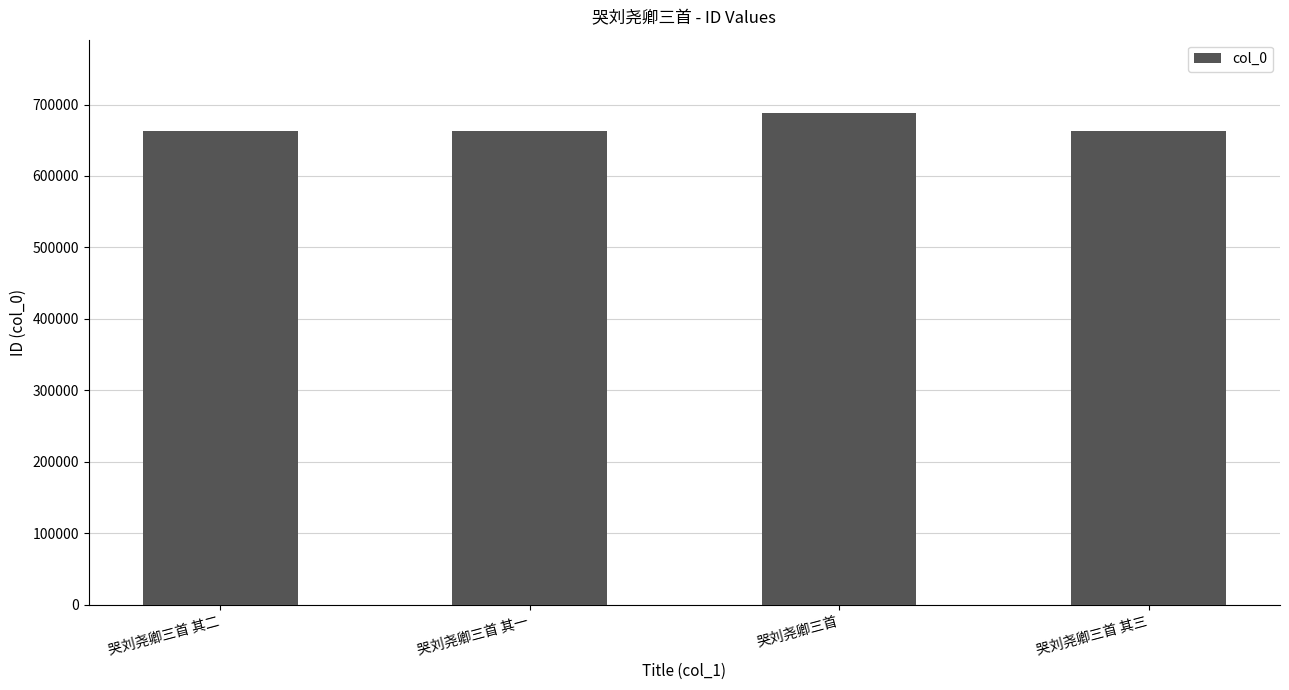

What is the label of the 3rd bar from the left?

哭刘尧卿三首